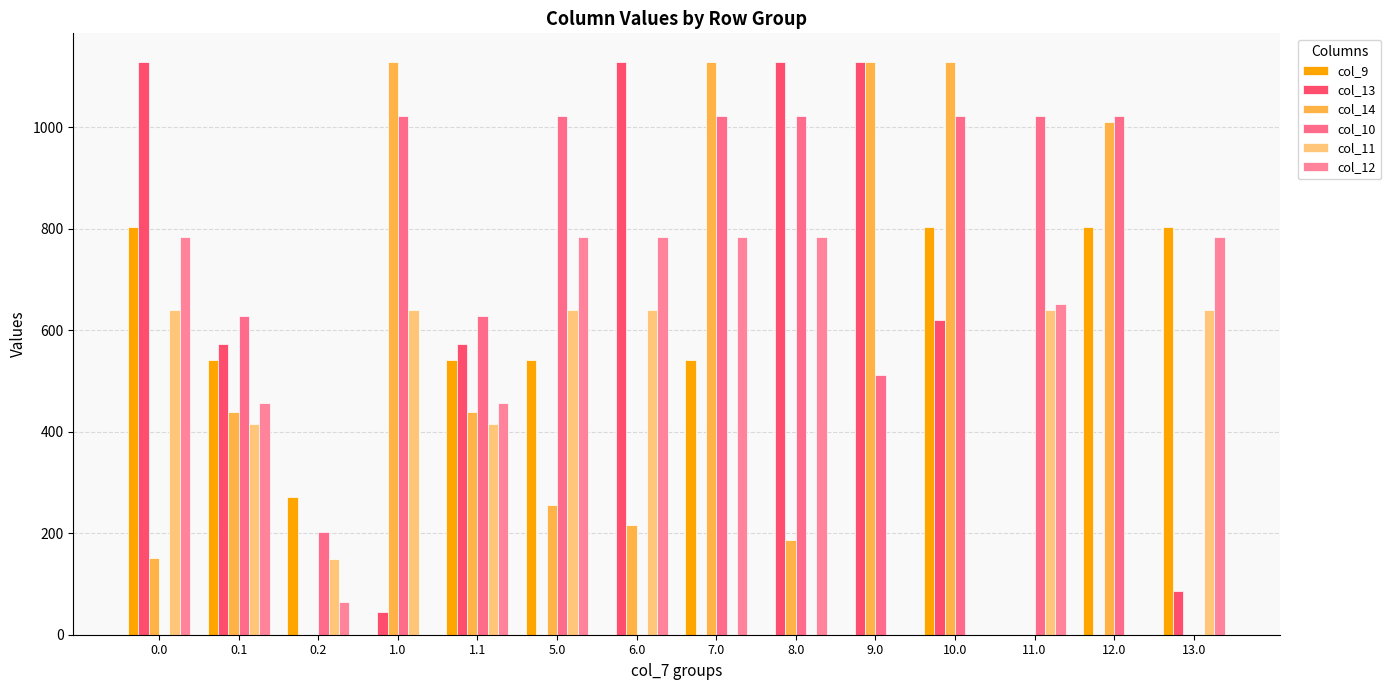

Rank the series by their maximum value, from highest to lowest.

col_13, col_14, col_10, col_9, col_12, col_11